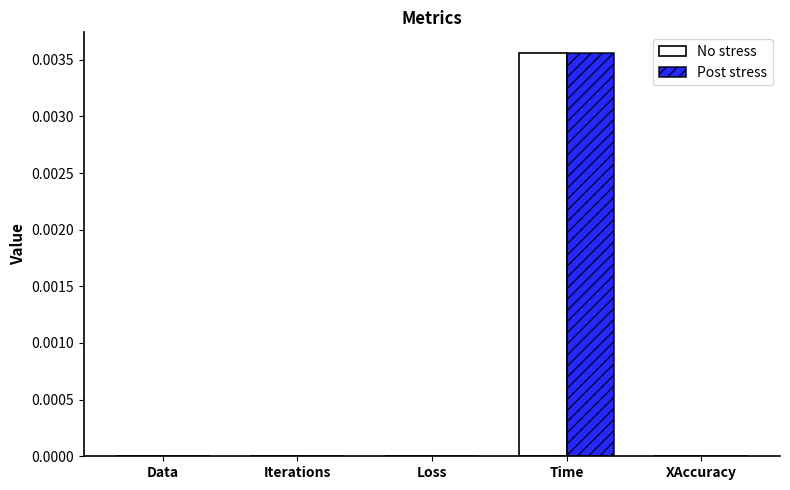

Is it true that No stress equals 0.0 at Time?

True